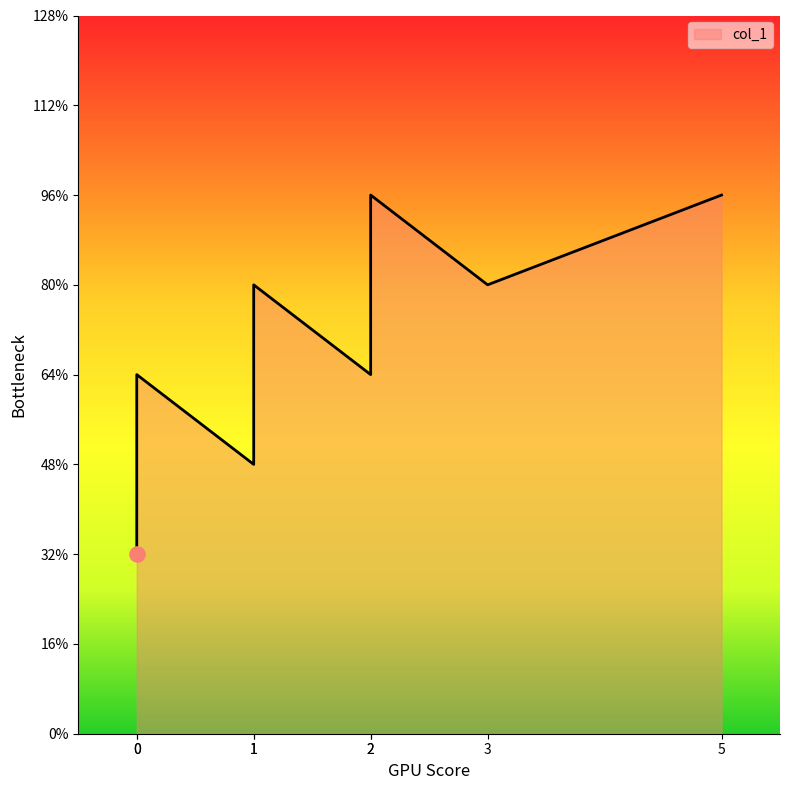

Between 5 and 2, which is larger?

5